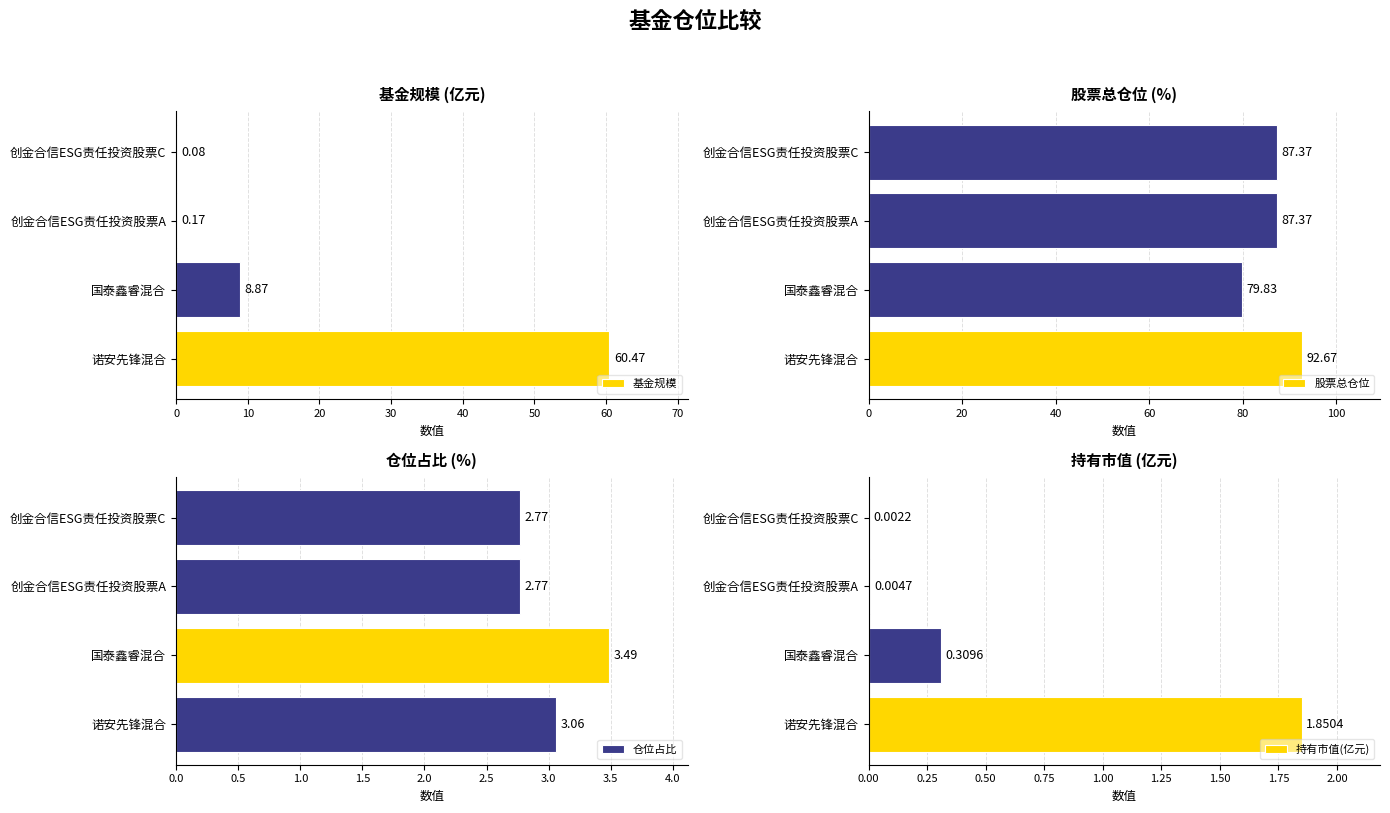

At which label does 股票总仓位 reach its minimum?

国泰鑫睿混合